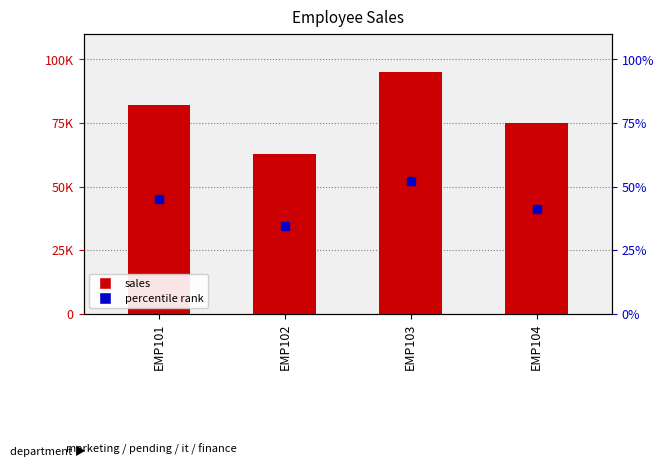

Is the value of sales at EMP102 greater than the value of percentile rank at EMP103?

Yes